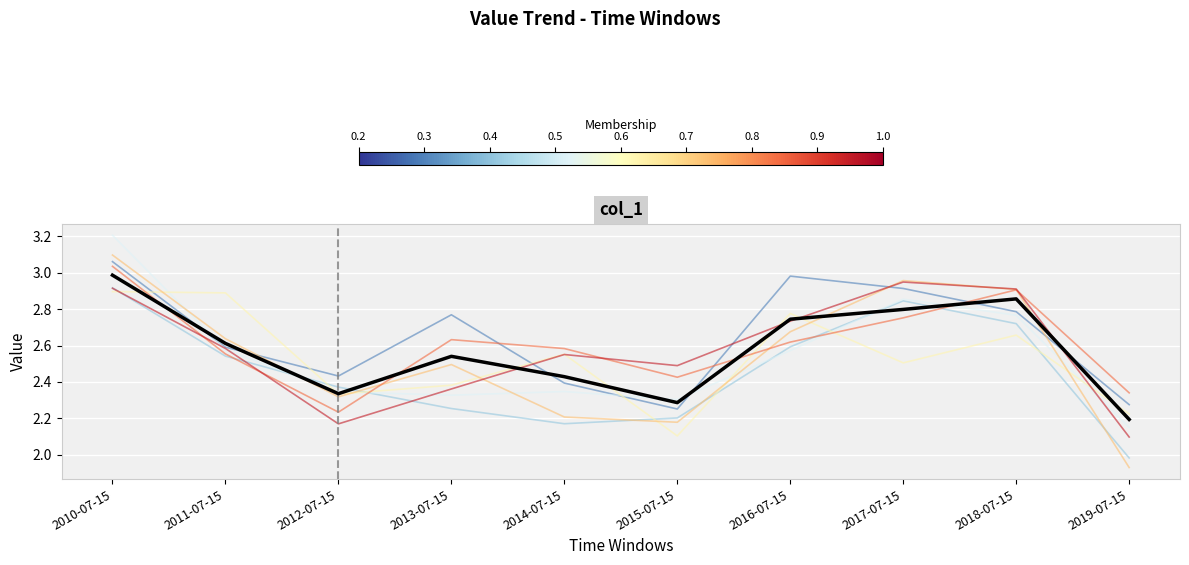

At which category does the chart reach its peak across all series?

2010-07-15